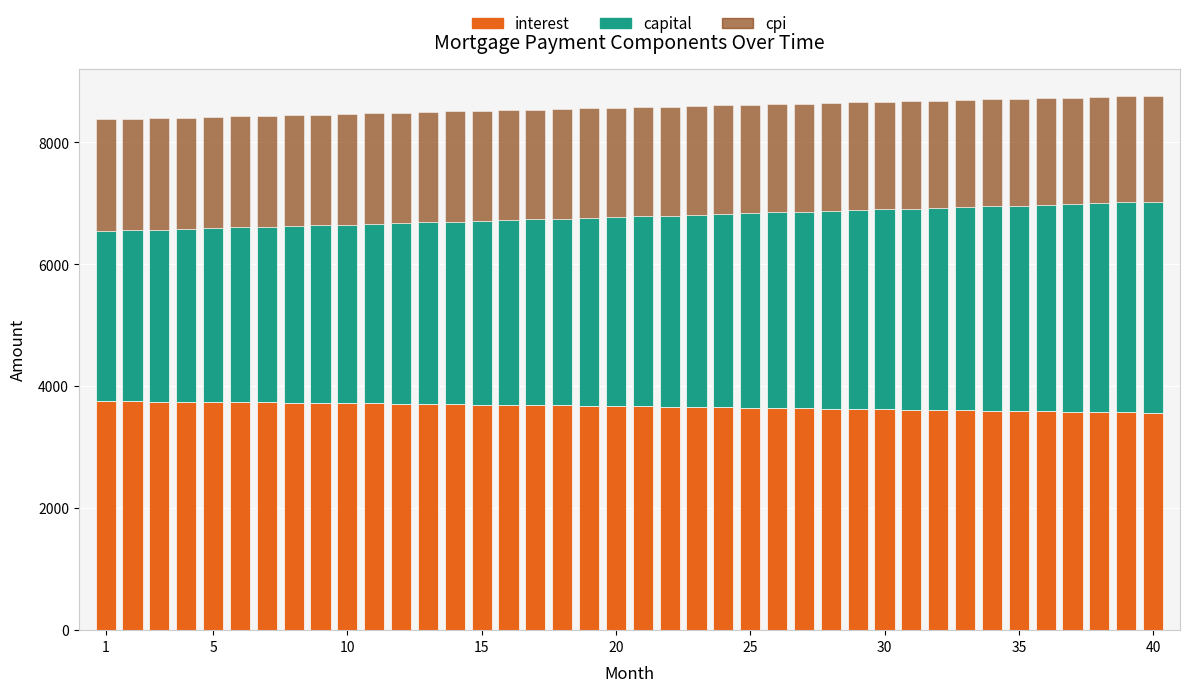

What is the sum of all interest values?

146792.1